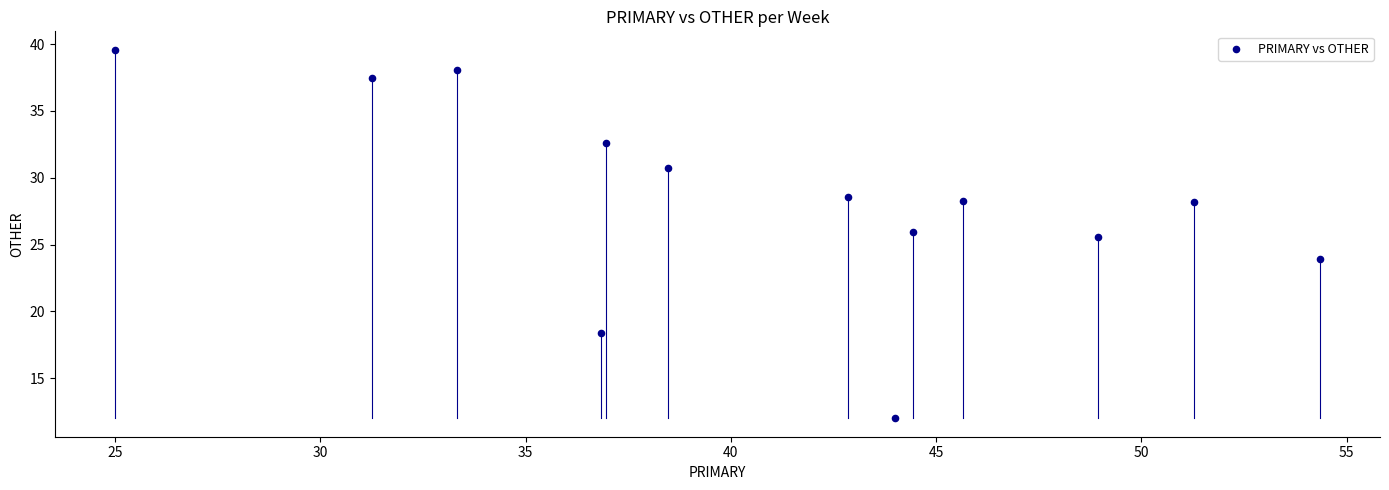

What is the range of Y values (max minus min)?

27.6